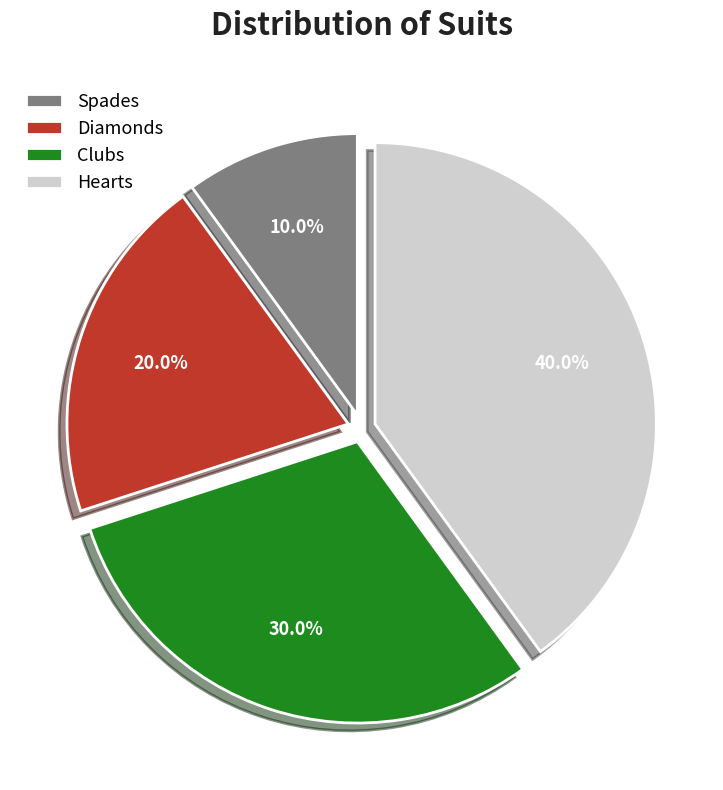

Rank the categories by value from lowest to highest.

Spades, Diamonds, Clubs, Hearts